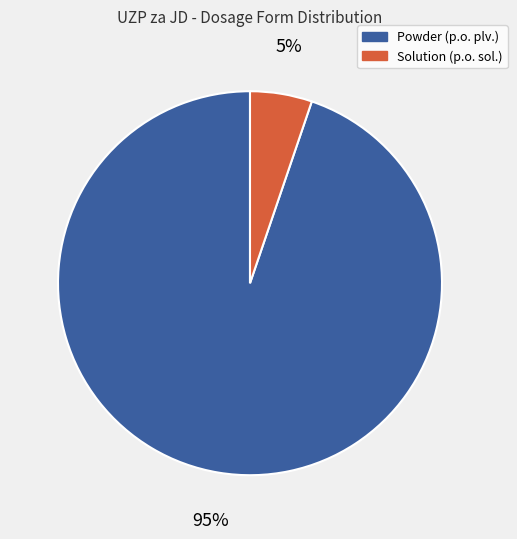

To the nearest percent, what portion does Powder (p.o. plv.) represent?

95%